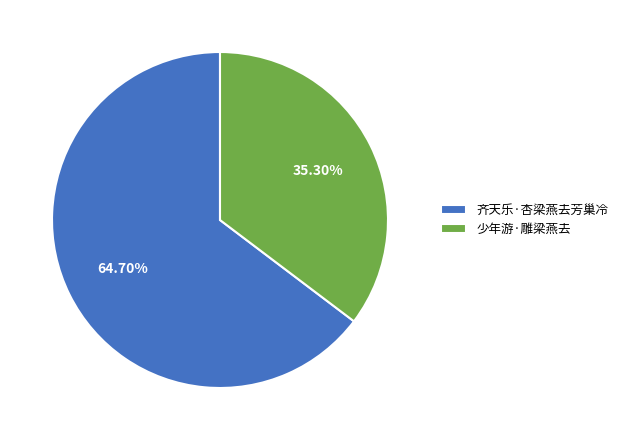

Is there any slice that represents more than half of the pie?

Yes